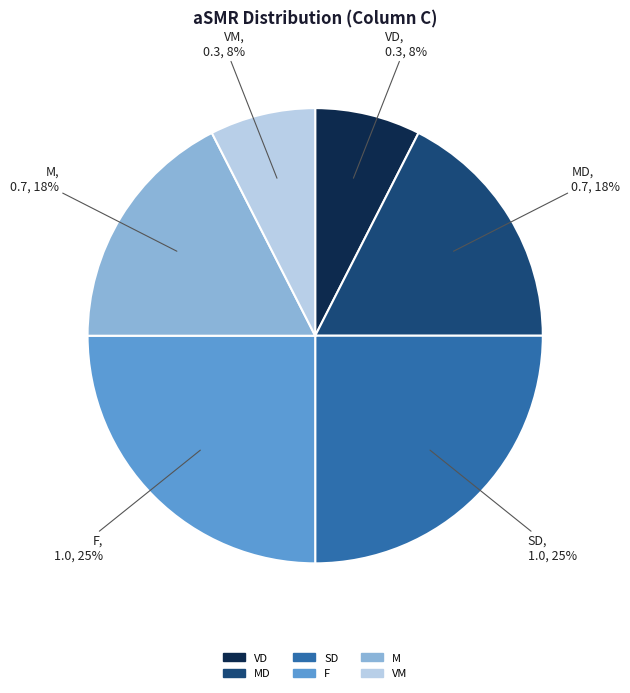

To the nearest percent, what is the average slice percentage?

17%